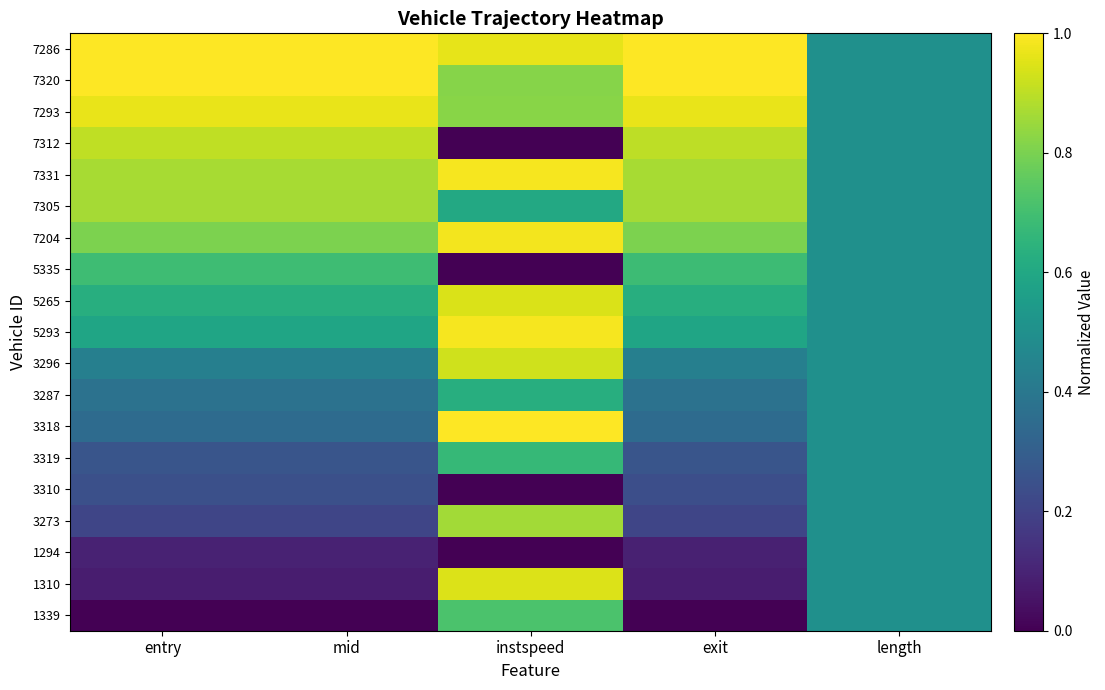

What is the greatest value displayed?

1.0